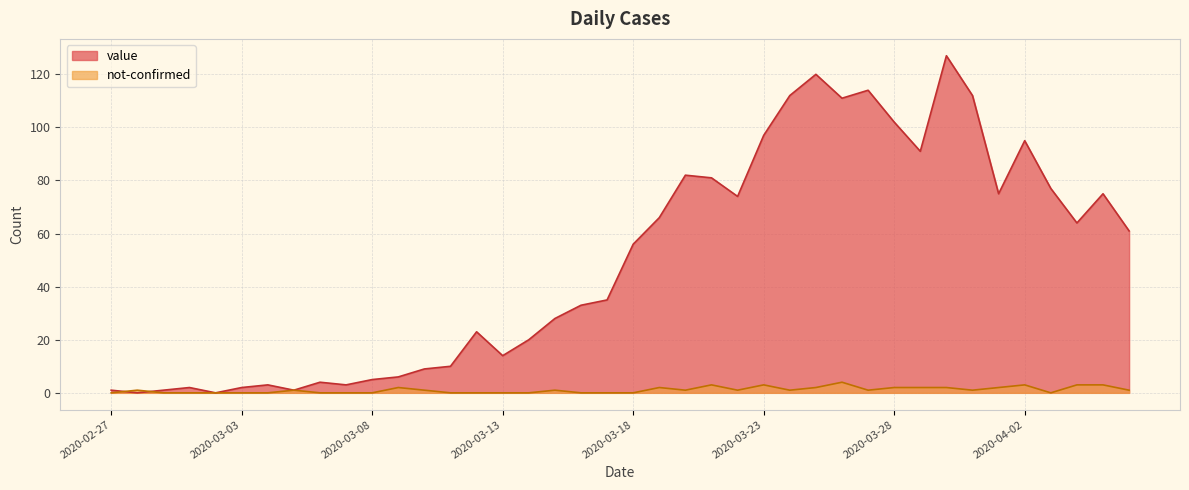

Reading left to right, transcribe all the data shown in this chart.

value: 2020-02-27=1	2020-02-28=0	2020-02-29=1	2020-03-01=2	2020-03-02=0	2020-03-03=2	2020-03-04=3	2020-03-05=1	2020-03-06=4	2020-03-07=3	2020-03-08=5	2020-03-09=6	2020-03-10=9	2020-03-11=10	2020-03-12=23	2020-03-13=14	2020-03-14=20	2020-03-15=28	2020-03-16=33	2020-03-17=35	2020-03-18=56	2020-03-19=66	2020-03-20=82	2020-03-21=81	2020-03-22=74	2020-03-23=97	2020-03-24=112	2020-03-25=120	2020-03-26=111	2020-03-27=114	2020-03-28=102	2020-03-29=91	2020-03-30=127	2020-03-31=112	2020-04-01=75	2020-04-02=95	2020-04-03=77	2020-04-04=64	2020-04-05=75	2020-04-06=61
not-confirmed: 2020-02-27=0	2020-02-28=1	2020-02-29=0	2020-03-01=0	2020-03-02=0	2020-03-03=0	2020-03-04=0	2020-03-05=1	2020-03-06=0	2020-03-07=0	2020-03-08=0	2020-03-09=2	2020-03-10=1	2020-03-11=0	2020-03-12=0	2020-03-13=0	2020-03-14=0	2020-03-15=1	2020-03-16=0	2020-03-17=0	2020-03-18=0	2020-03-19=2	2020-03-20=1	2020-03-21=3	2020-03-22=1	2020-03-23=3	2020-03-24=1	2020-03-25=2	2020-03-26=4	2020-03-27=1	2020-03-28=2	2020-03-29=2	2020-03-30=2	2020-03-31=1	2020-04-01=2	2020-04-02=3	2020-04-03=0	2020-04-04=3	2020-04-05=3	2020-04-06=1